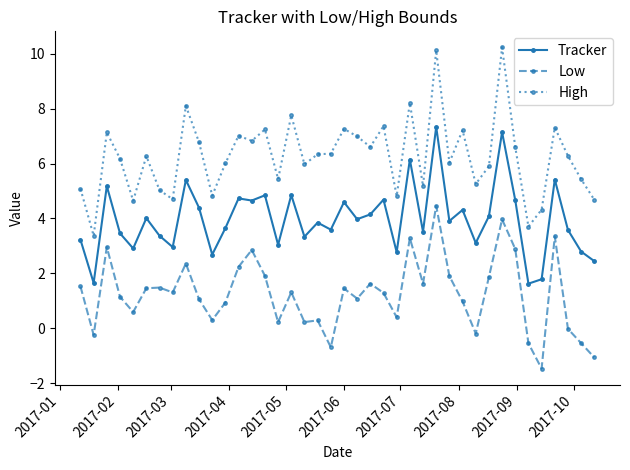

How many categories are shown in the chart?

40